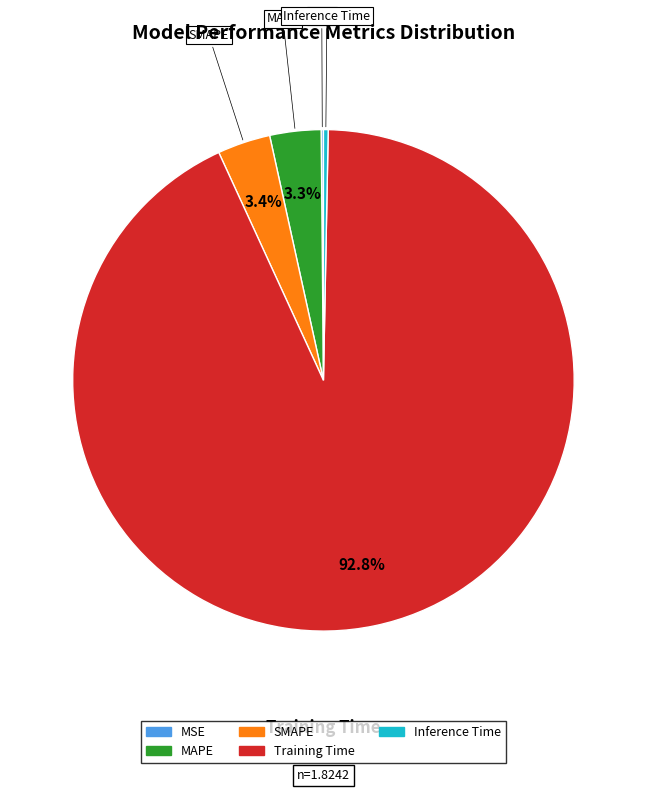

What is the largest slice in the pie chart?

Training Time